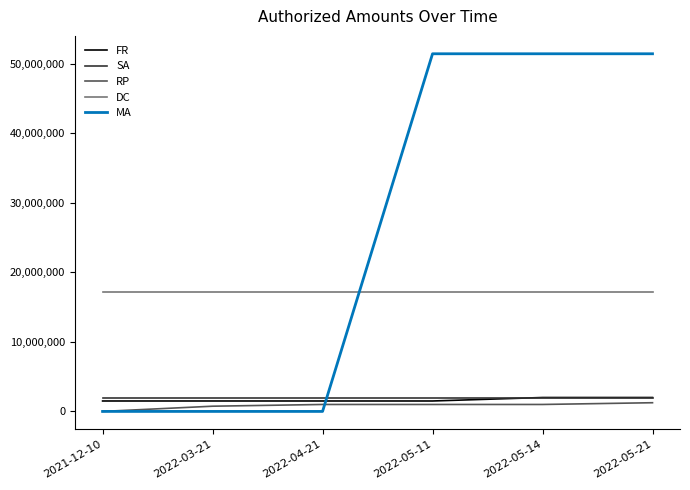

Rank the series at 2022-04-21 from lowest to highest value.

MA, RP, FR, SA, DC